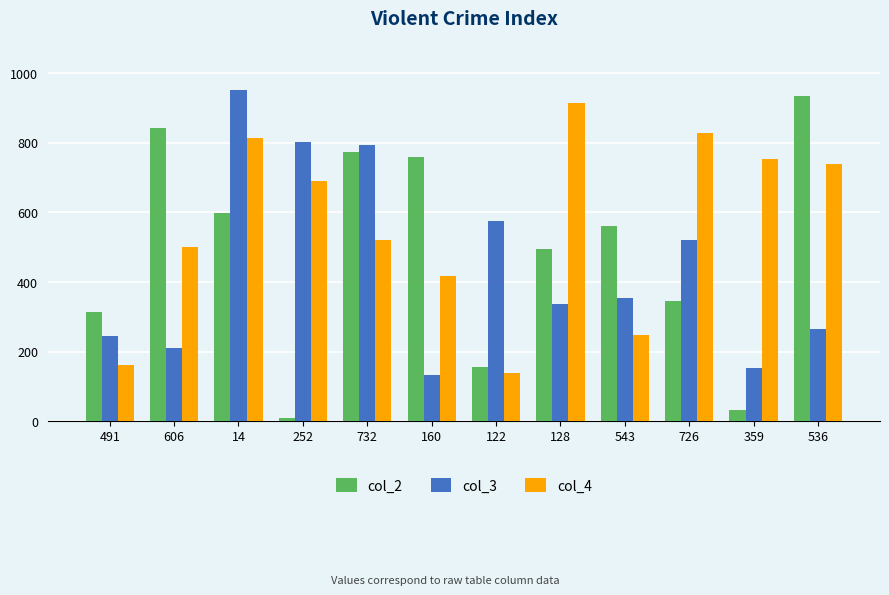

How many distinct data groups are displayed?

3